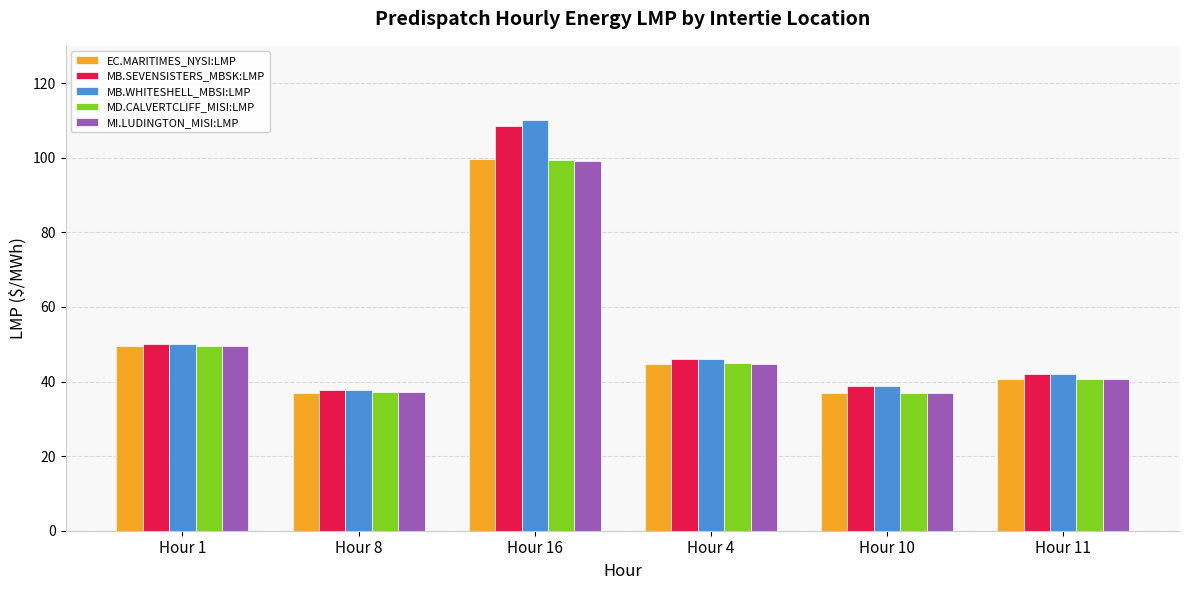

Which series has the widest spread of values?

MB.WHITESHELL_MBSI:LMP